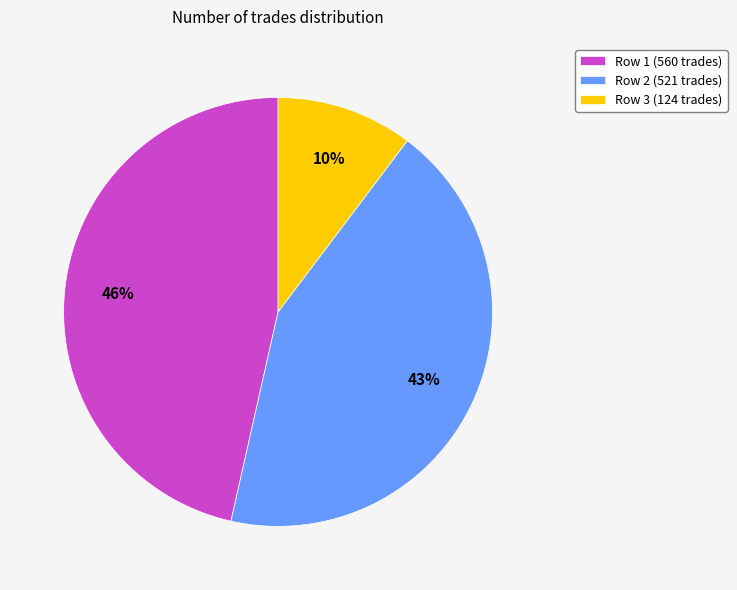

Which slice is the largest?

Row 1 (560 trades)